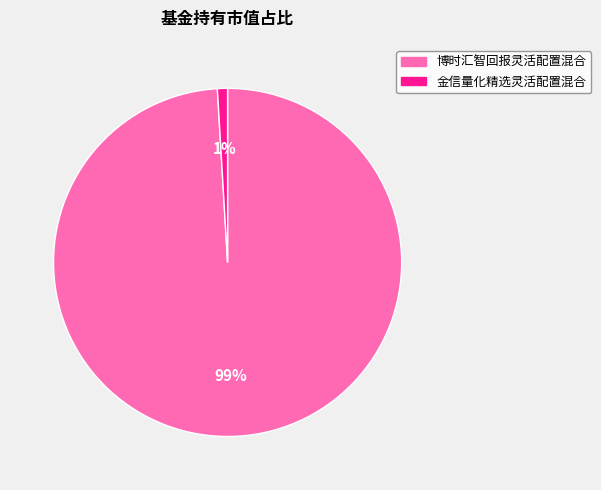

Is there a majority slice in this chart?

Yes